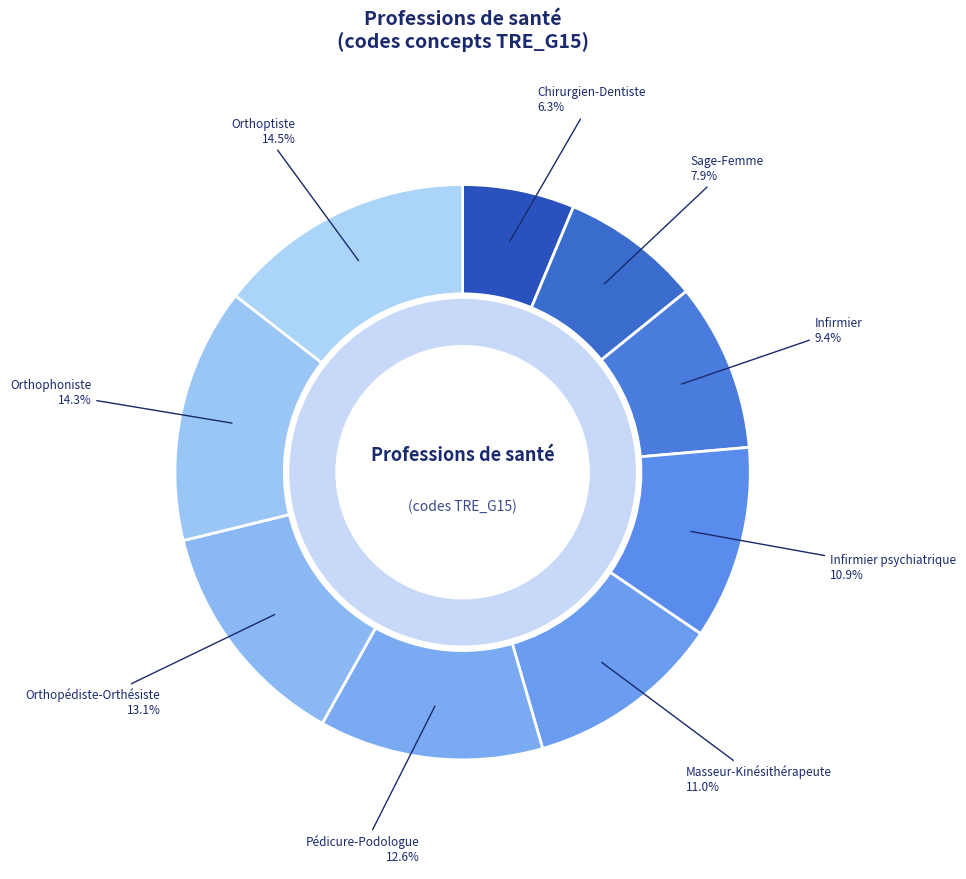

Which slice is the smallest?

Chirurgien-Dentiste